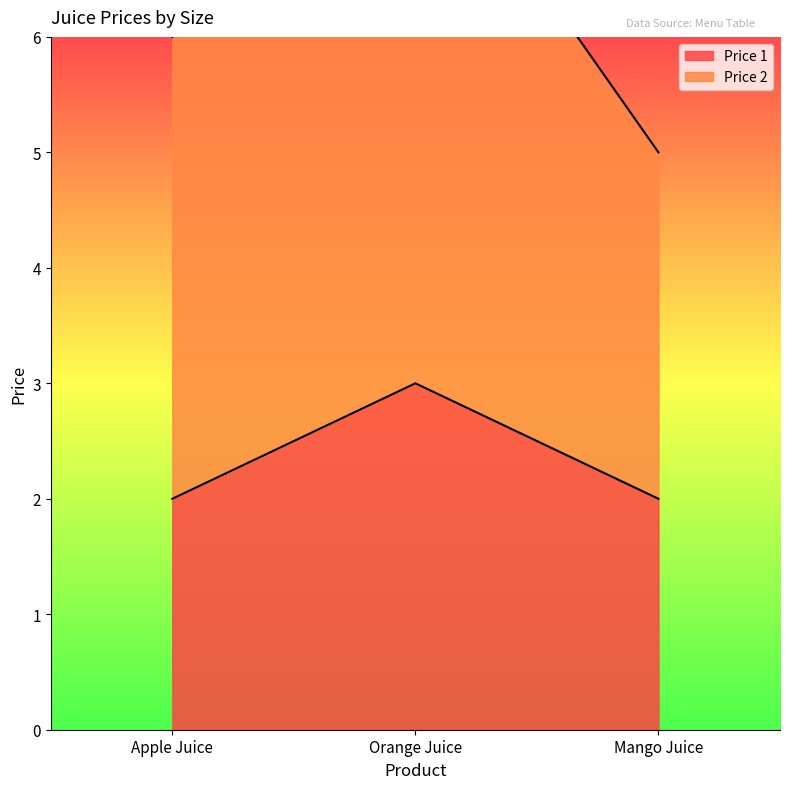

At how many categories does at least one series exceed 7?

1